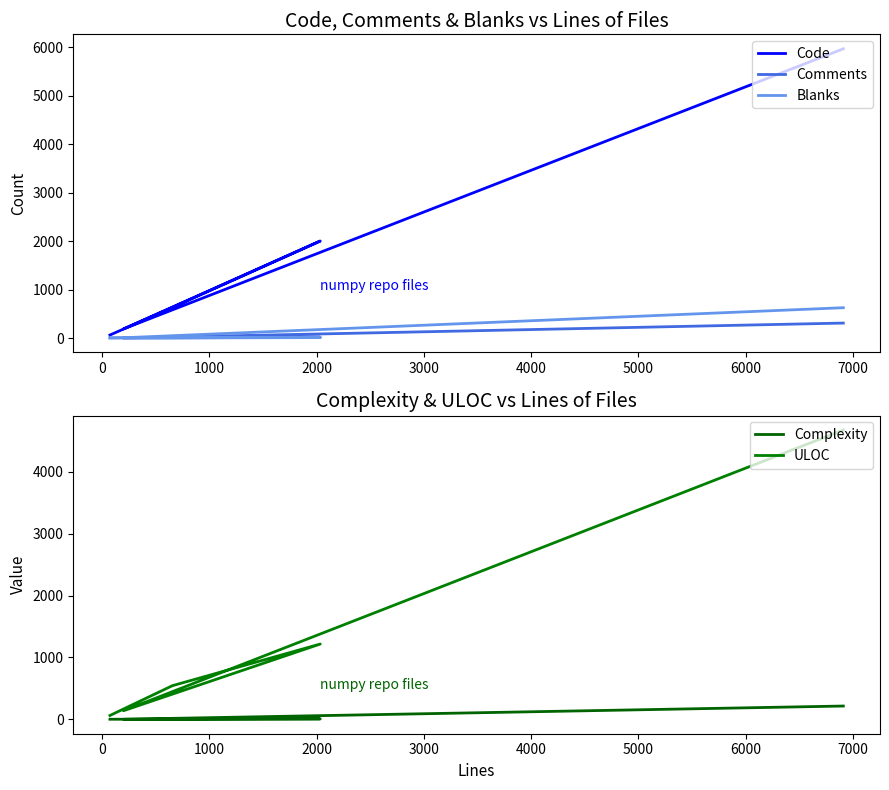

True or false: ULOC has more than 1 interior local peaks.

False